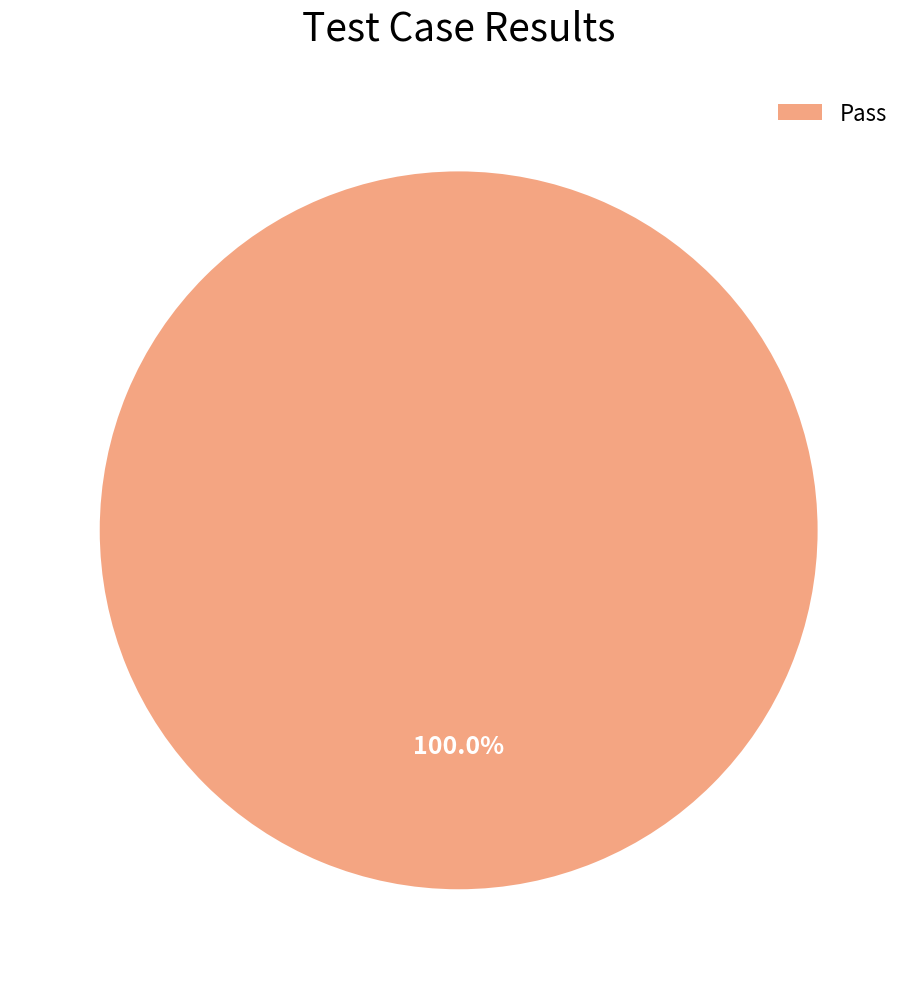

Rank the categories by value from highest to lowest.

Pass